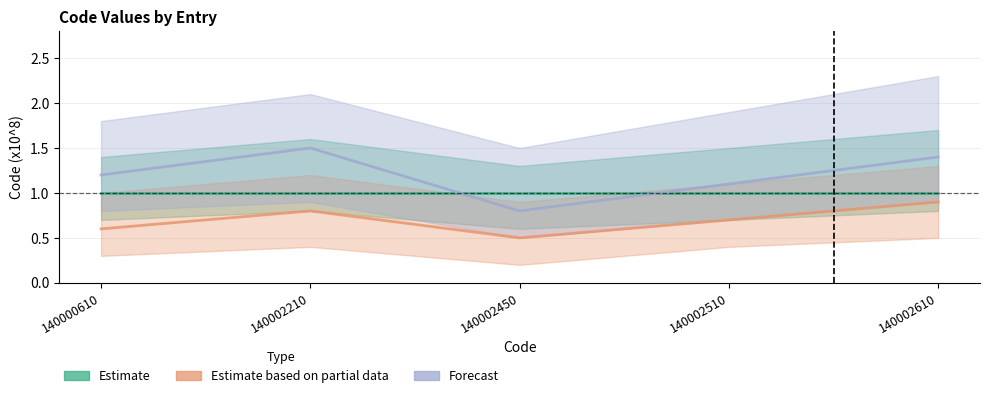

Is it true that Estimate based on partial data equals 1.3 at 140002610?

False